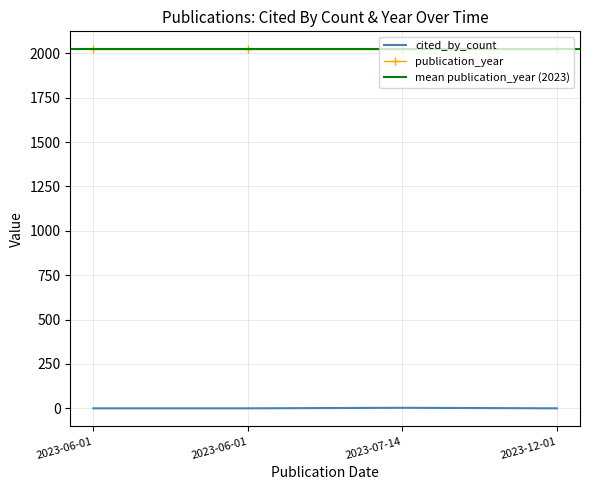

True or false: the data has more than 1 interior local peaks.

False